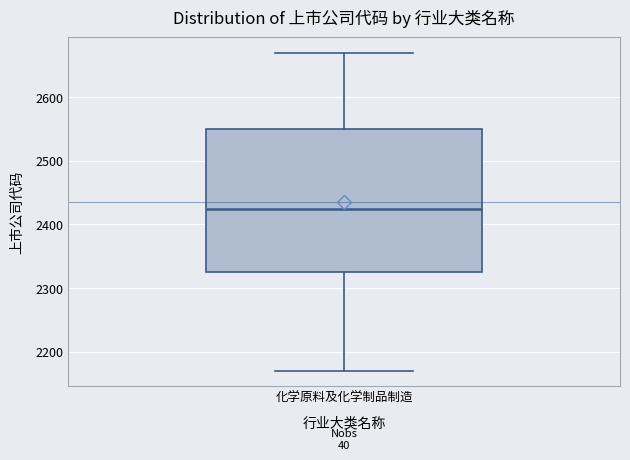

Read this box plot against the y-axis: the position of the median line, the range covered by the box, and the ends of both whiskers. The values are not printed on the chart, so give them approximately, as read against the axis.

median 2420, box 2320 to 2550, whiskers 2170 to 2670